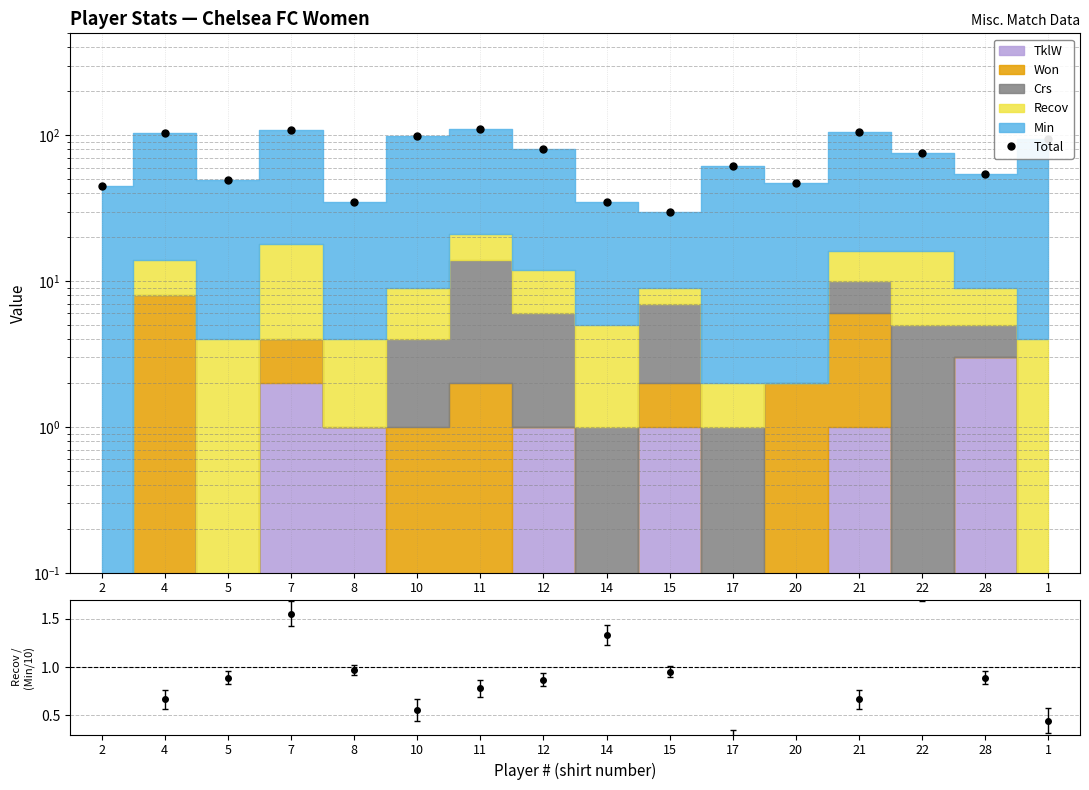

How many lines are shown in the chart?

1